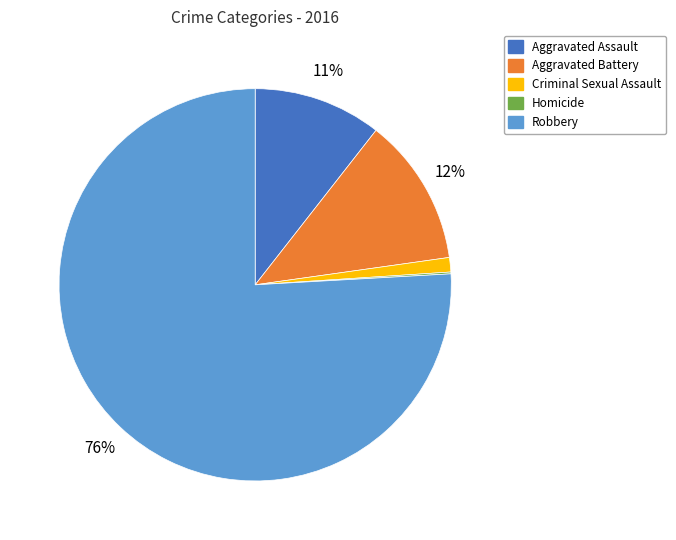

Combined, do Robbery and Aggravated Battery account for over 50%?

Yes